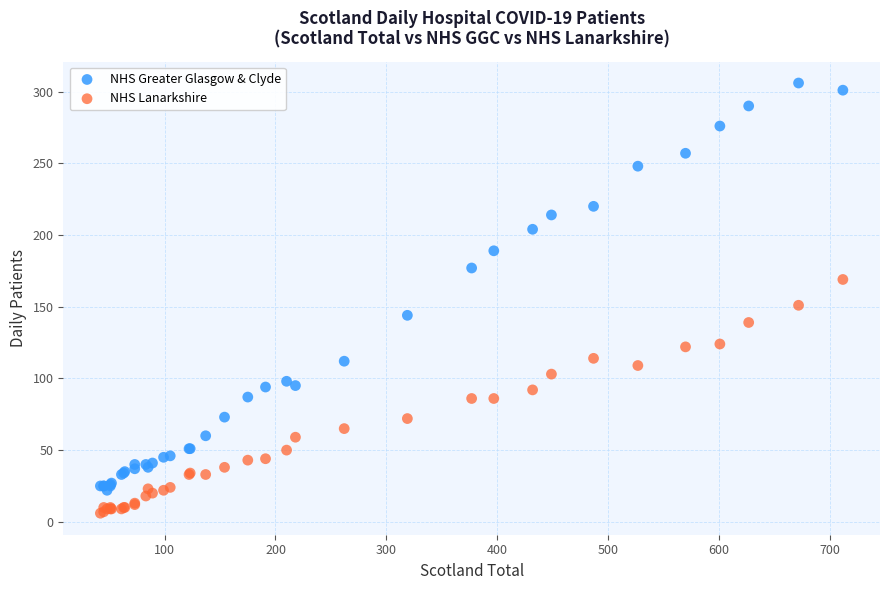

Which series reaches the maximum Y coordinate?

NHS Greater Glasgow & Clyde